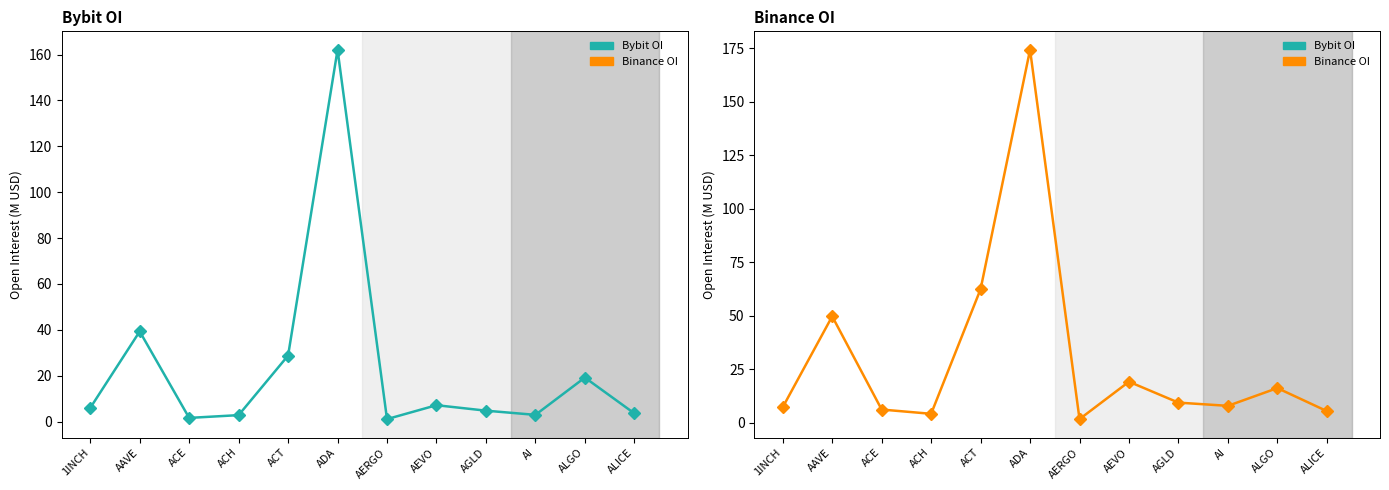

True or false: Bybit OI has a value of 9.1 at 1INCH.

False